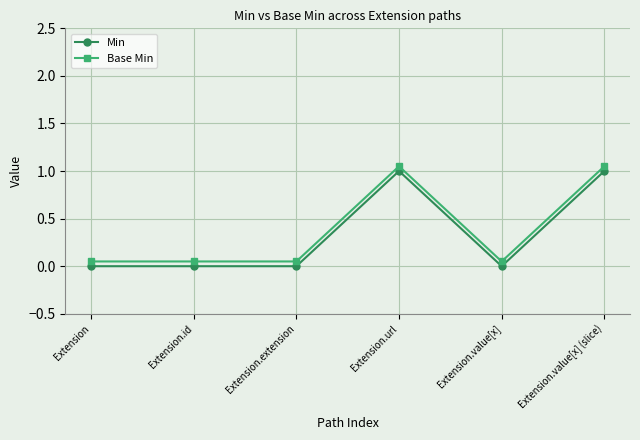

Is the value of Min at Extension.value[x] (slice) greater than the value of Base Min at Extension?

Yes